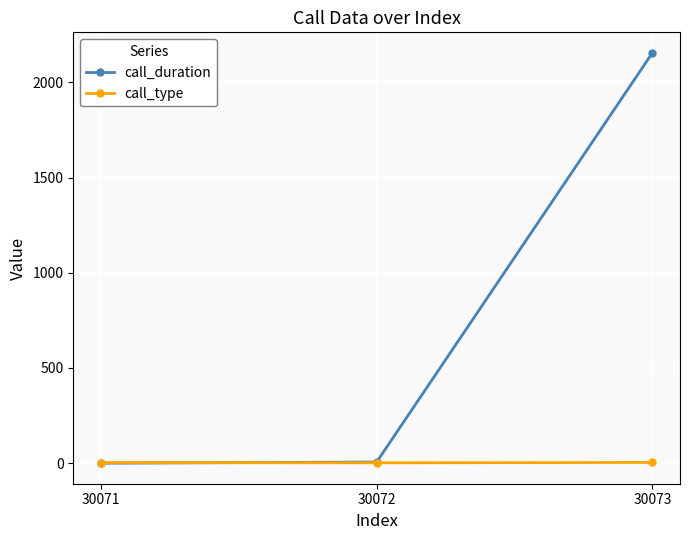

True or false: call_duration has a value of 2155 at 30073.

True